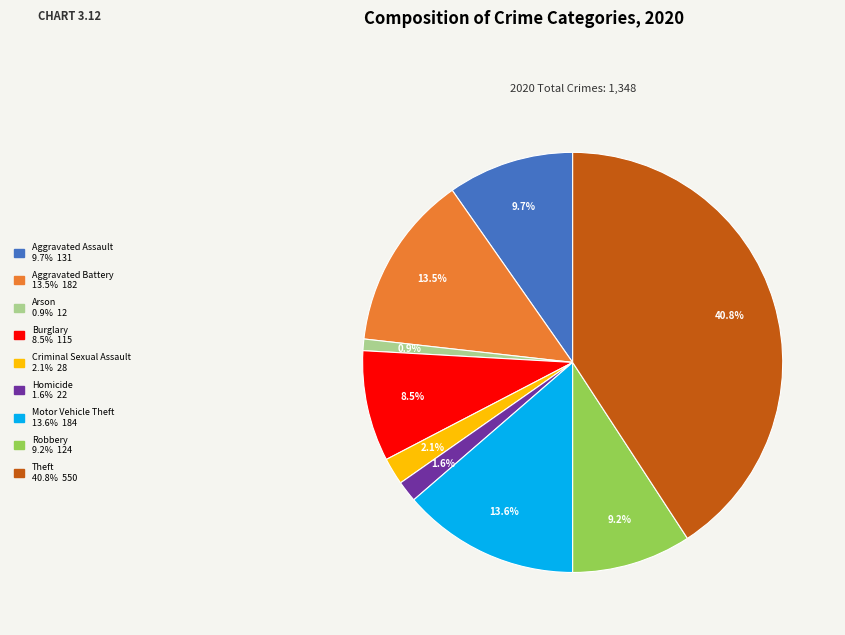

What percentage is the Aggravated Assault slice, to the nearest percent?

10%